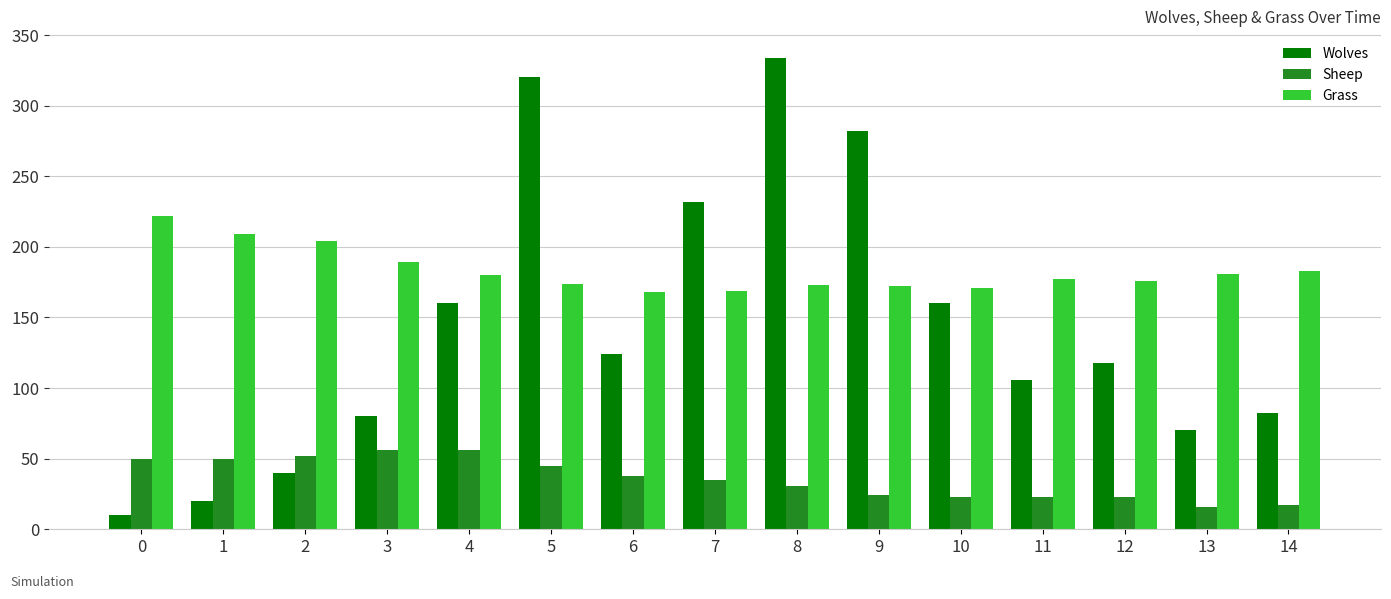

Is it true that Wolves equals 58 at 11?

False